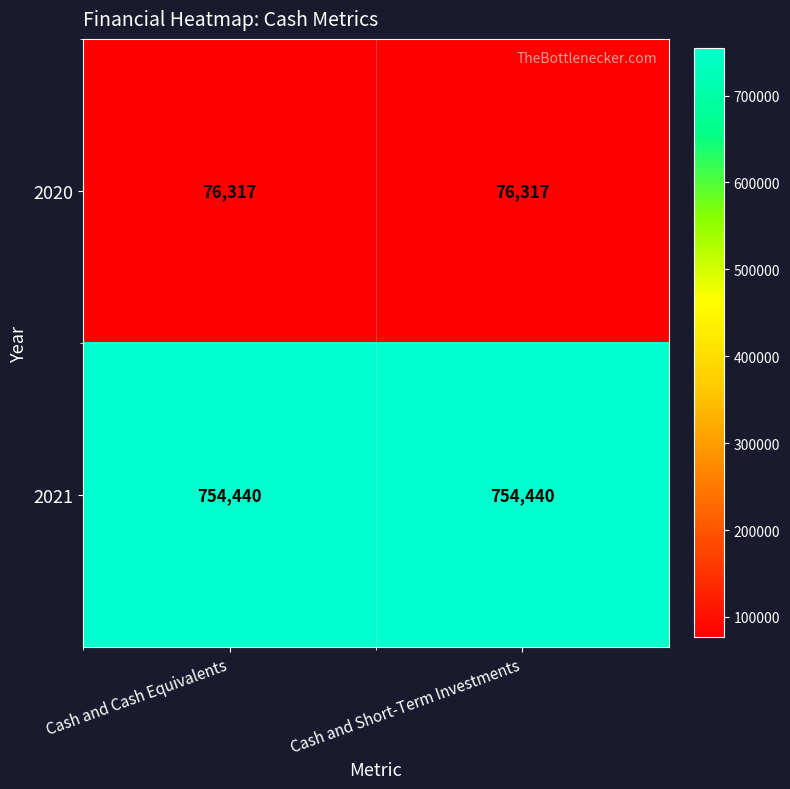

Rank the series at Cash and Short-Term Investments from highest to lowest value.

2021, 2020